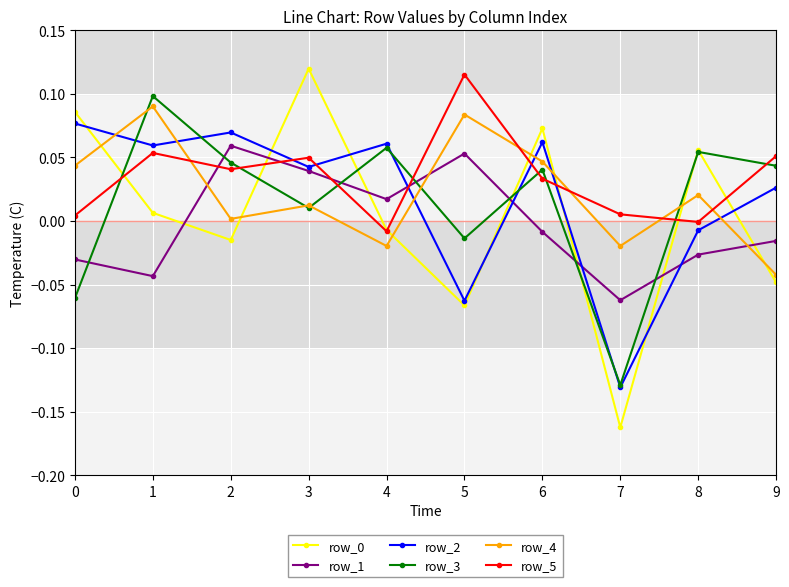

The value of row_1 at 5 is 0.1. True or false?

True